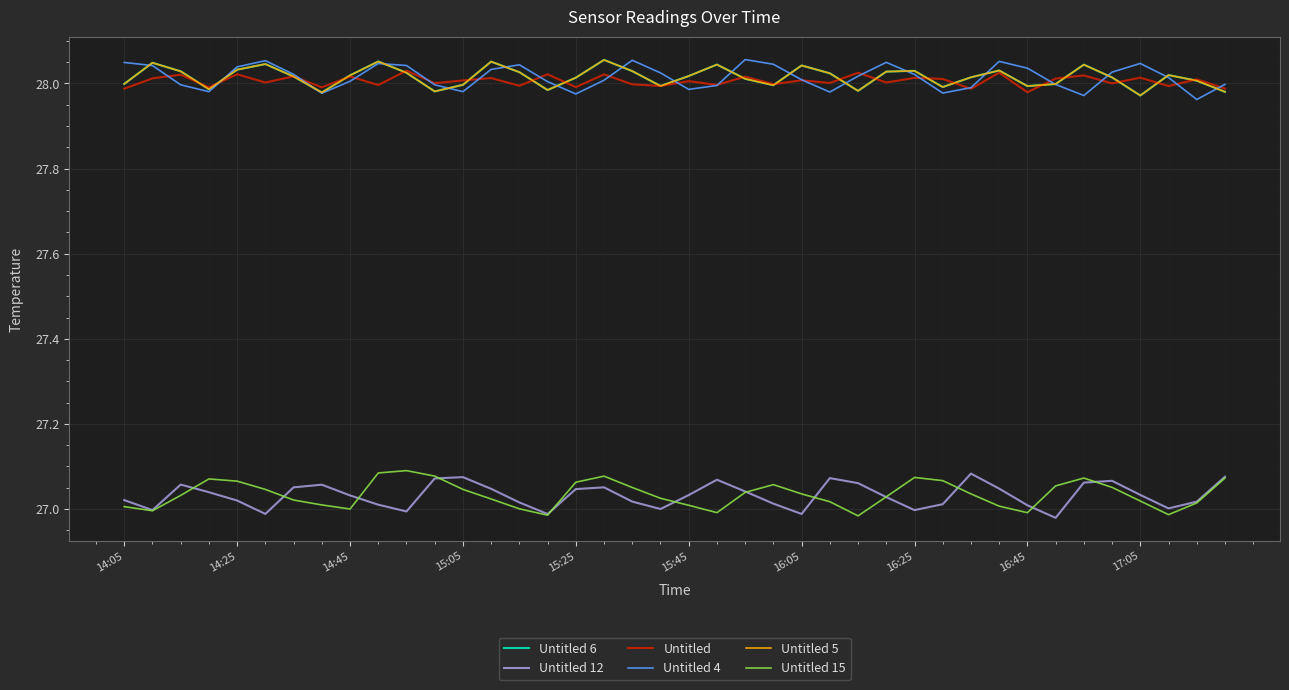

Is this an area chart (filled region under the line)?

No